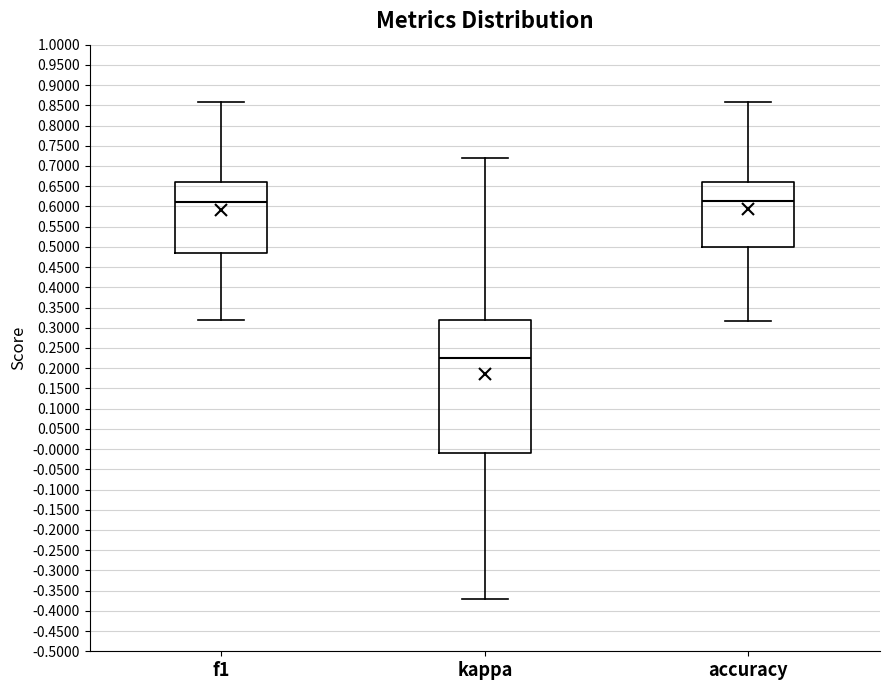

Reading left to right, transcribe this box plot: for each box, give where its median line is, the range the box spans, and where its two whiskers end, as read against the y-axis. The values are not printed on the chart, so give them approximately, as read against the axis.

f1: median 0.610, box 0.485 to 0.660, whiskers 0.320 to 0.855
kappa: median 0.225, box -0.010 to 0.320, whiskers -0.370 to 0.720
accuracy: median 0.615, box 0.500 to 0.660, whiskers 0.315 to 0.855